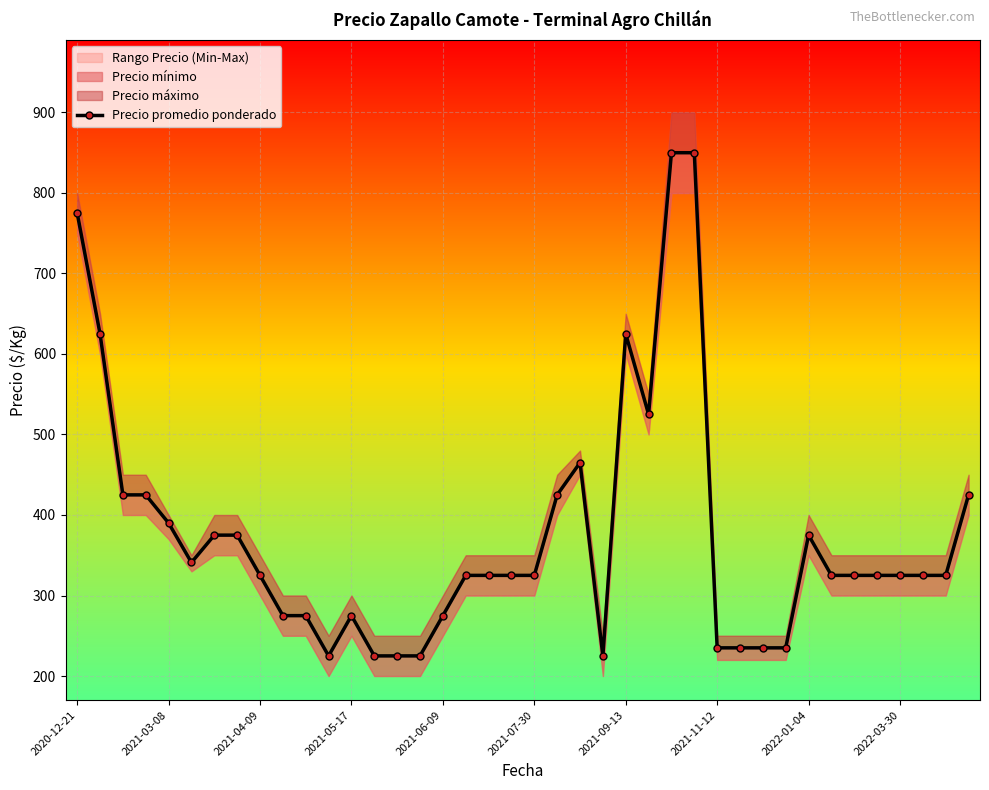

How many lines are shown in the chart?

1